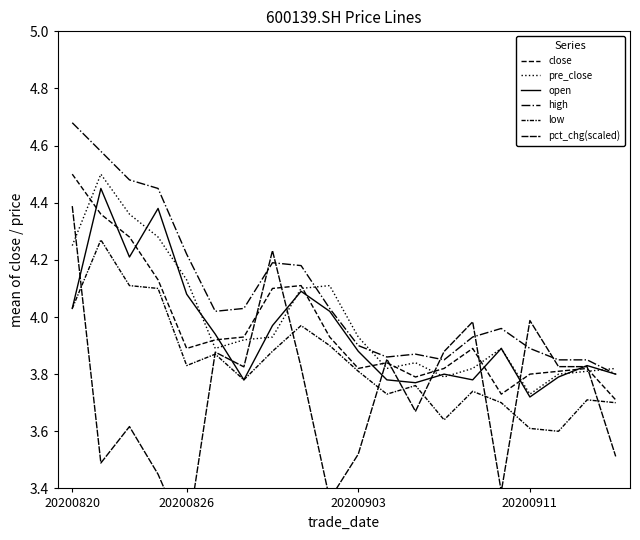

At which category is the sum across all series the highest?

20200820